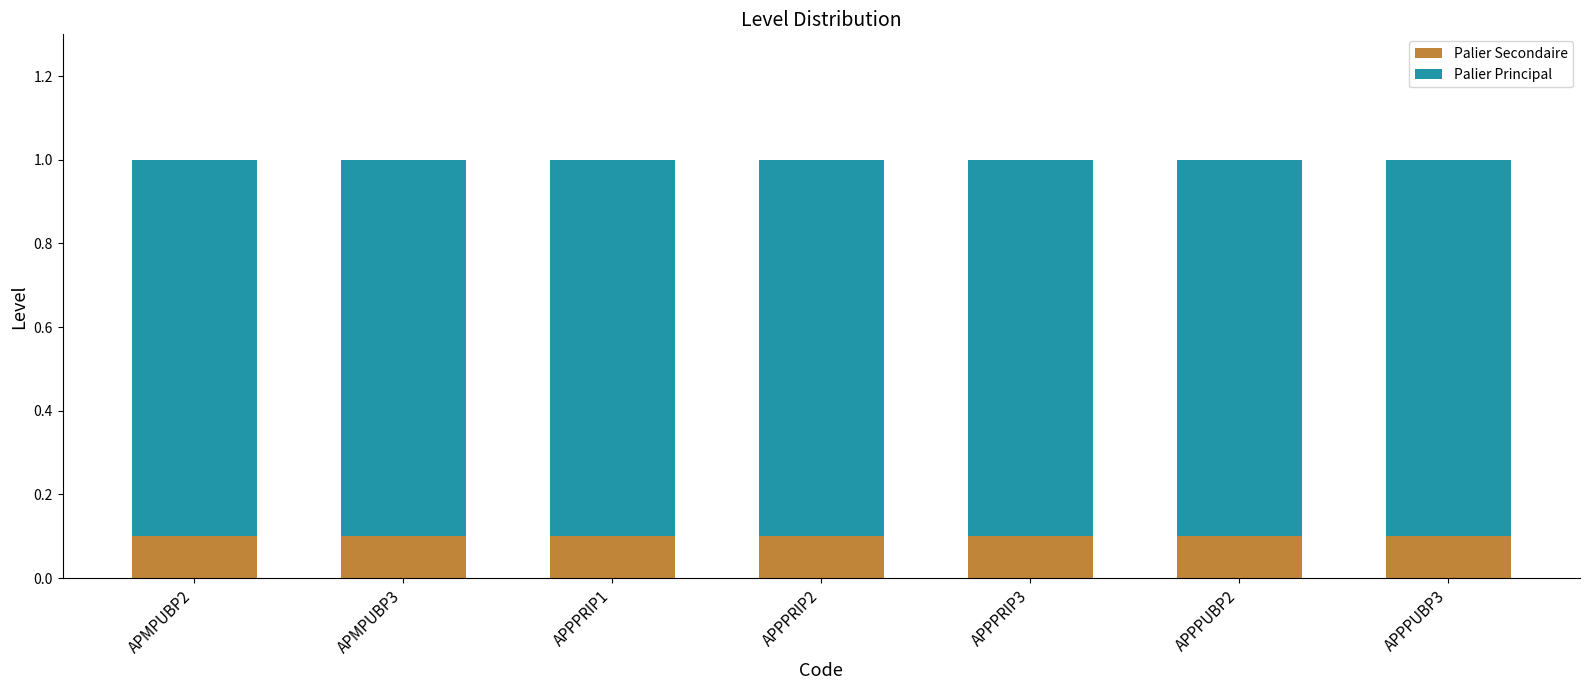

The value of Palier Secondaire at APPPRIP2 is 0.0. True or false?

False